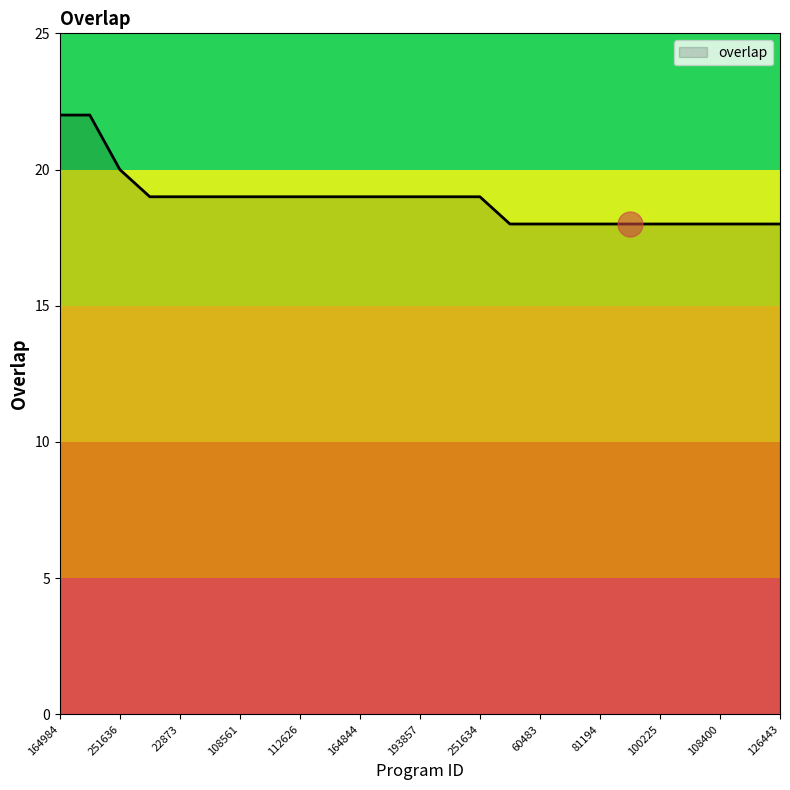

What is the greatest value displayed?

22